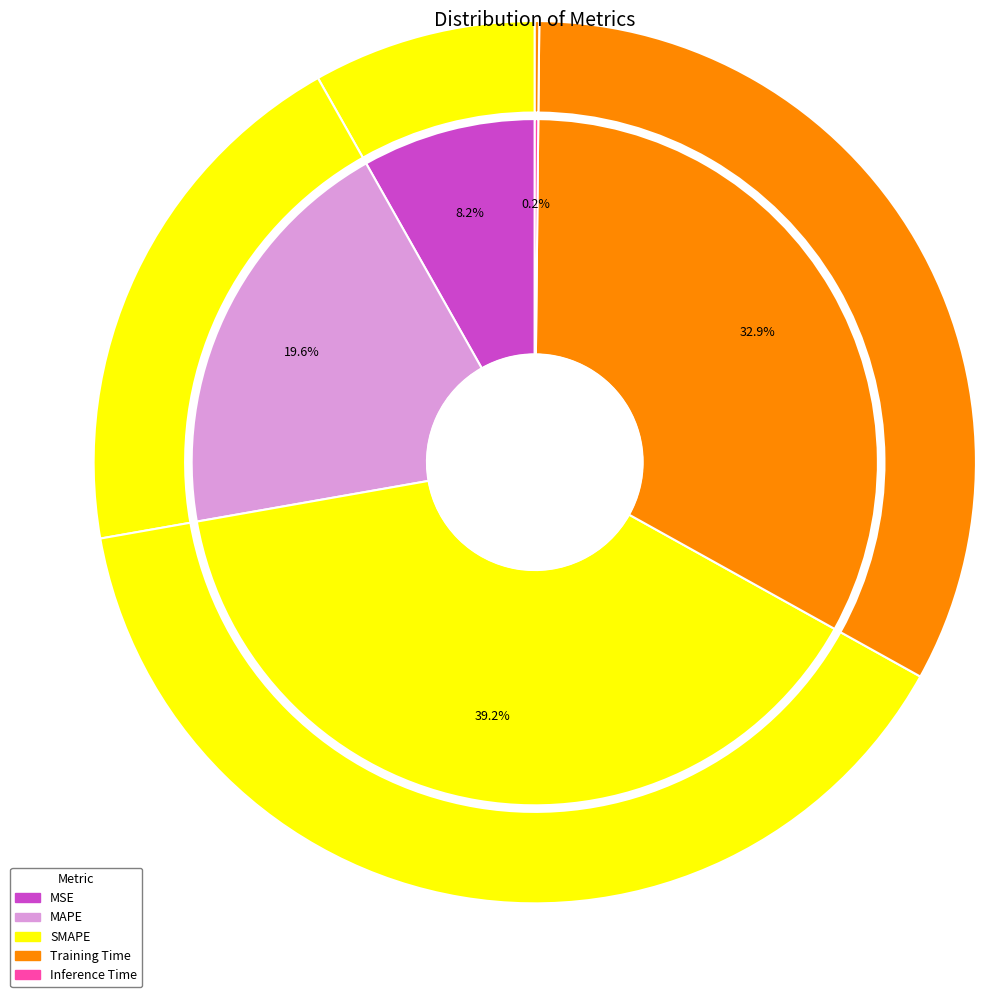

Count the number of slices in the pie.

5